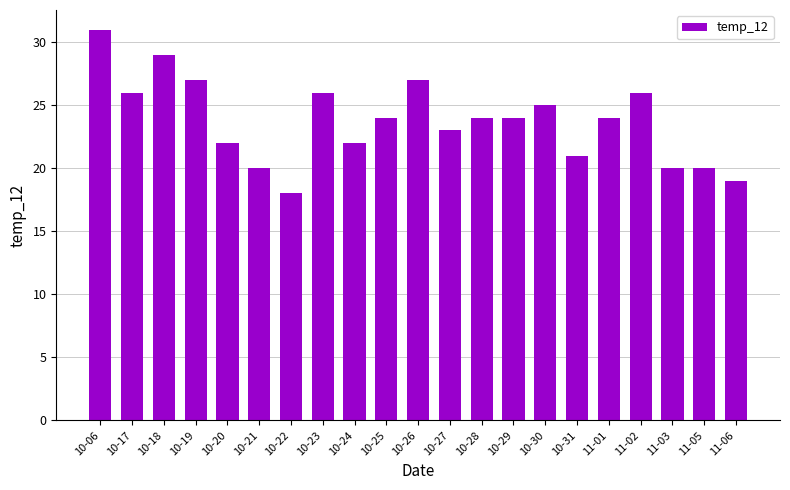

Are the bars grouped side by side (vs. stacked)?

No